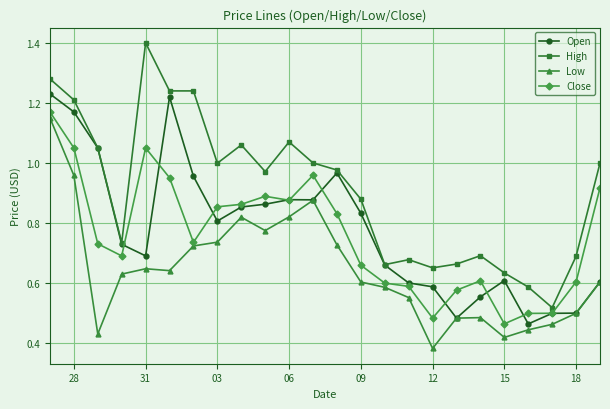

How many lines are shown in the chart?

4